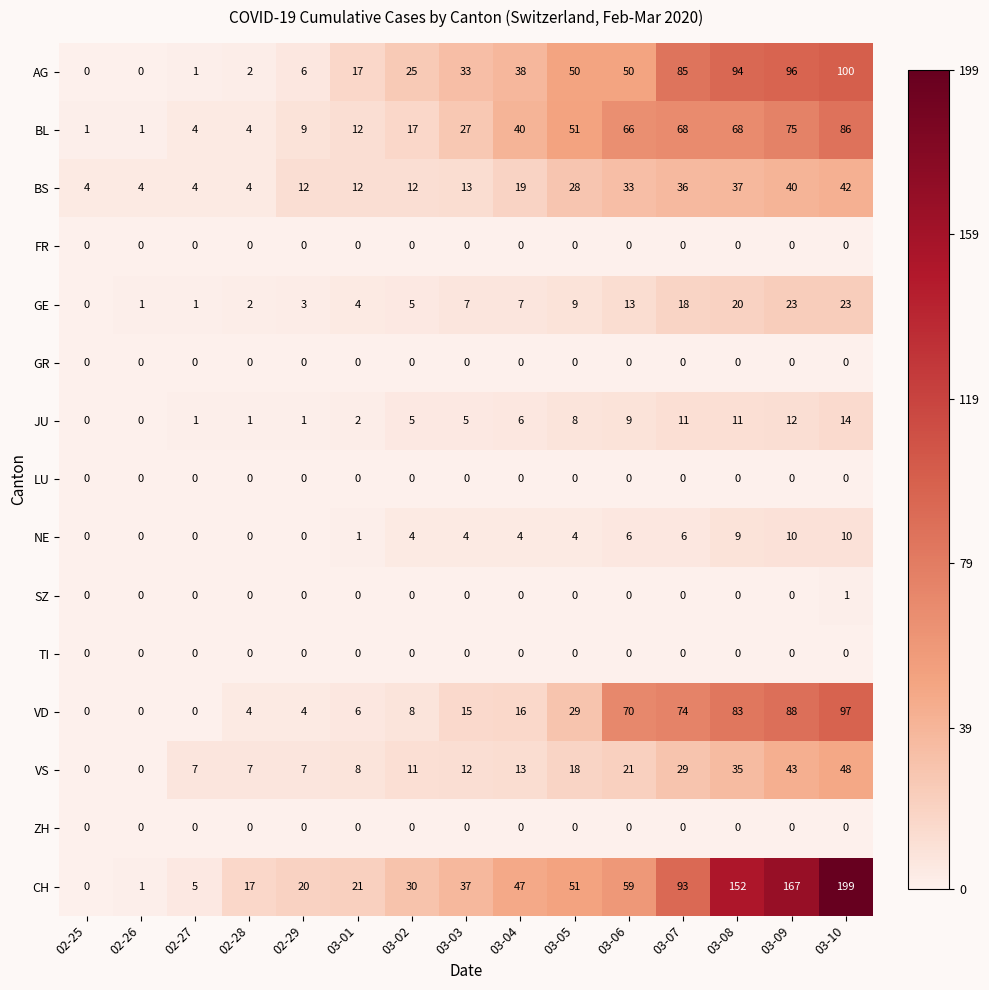

Which series changed the most between 02-25 and 03-01?

CH